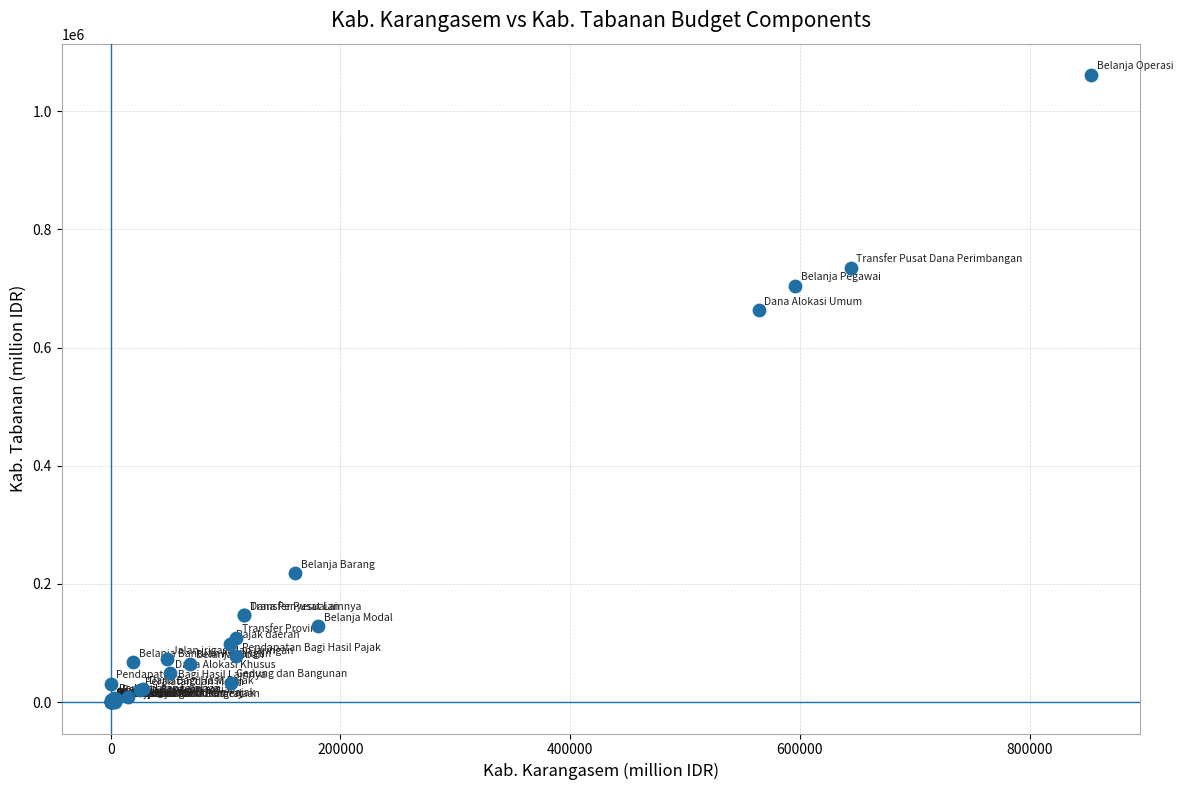

What Y value in the scatter plot is closest to 530592?

663156.6